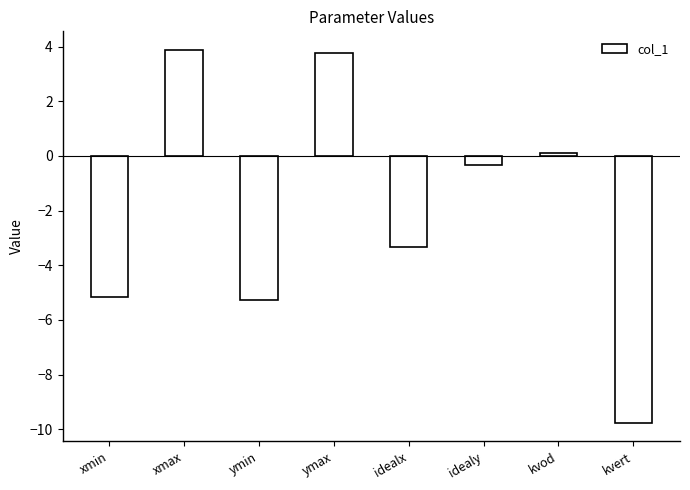

What is the label of the 4th bar from the left?

ymax